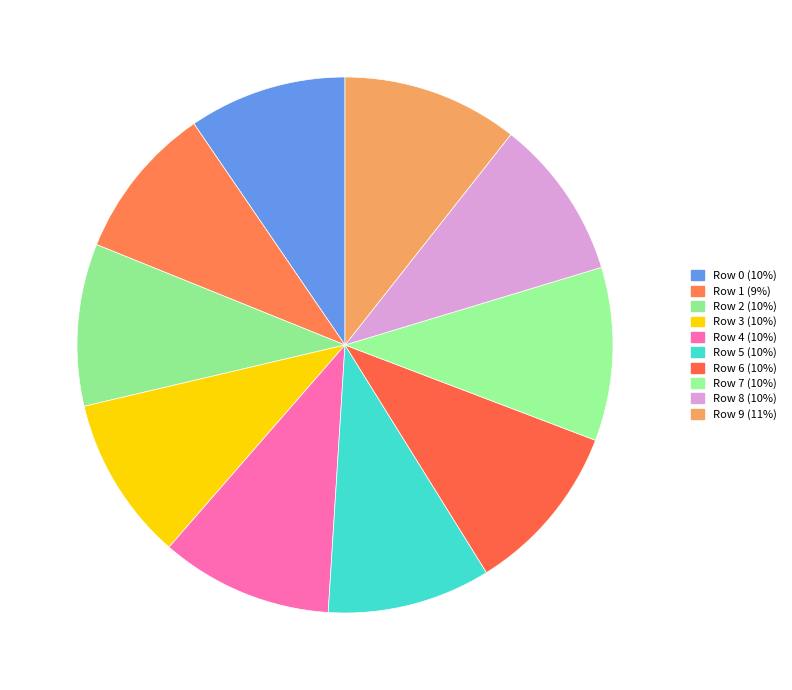

What percentage is NOT represented by Row 6?

89.6%